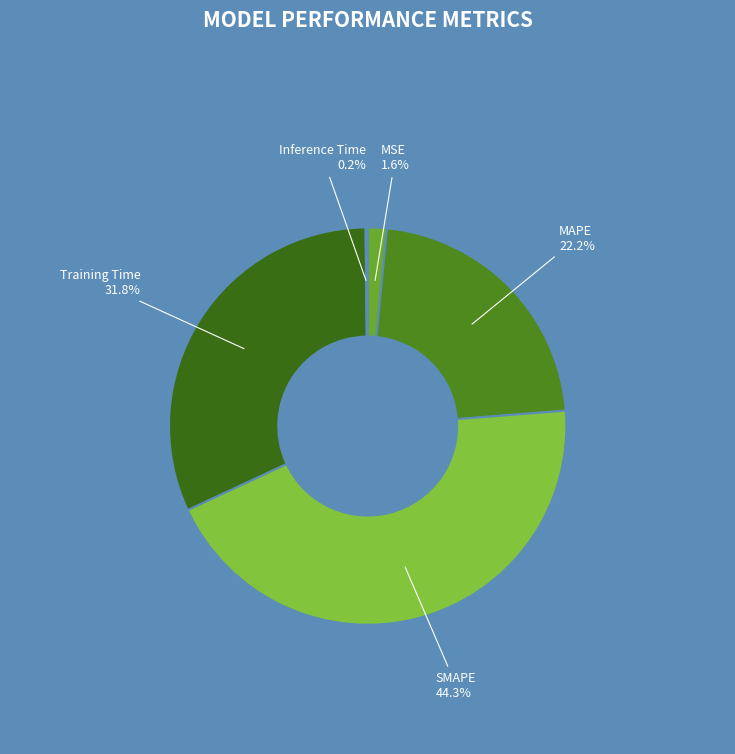

What is the largest slice in the pie chart?

SMAPE